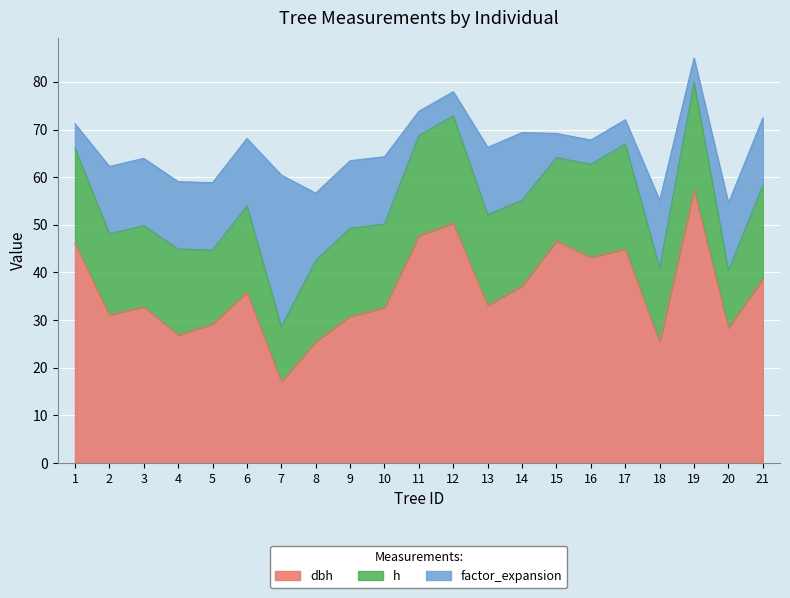

True or false: dbh and h intersect in this chart.

False